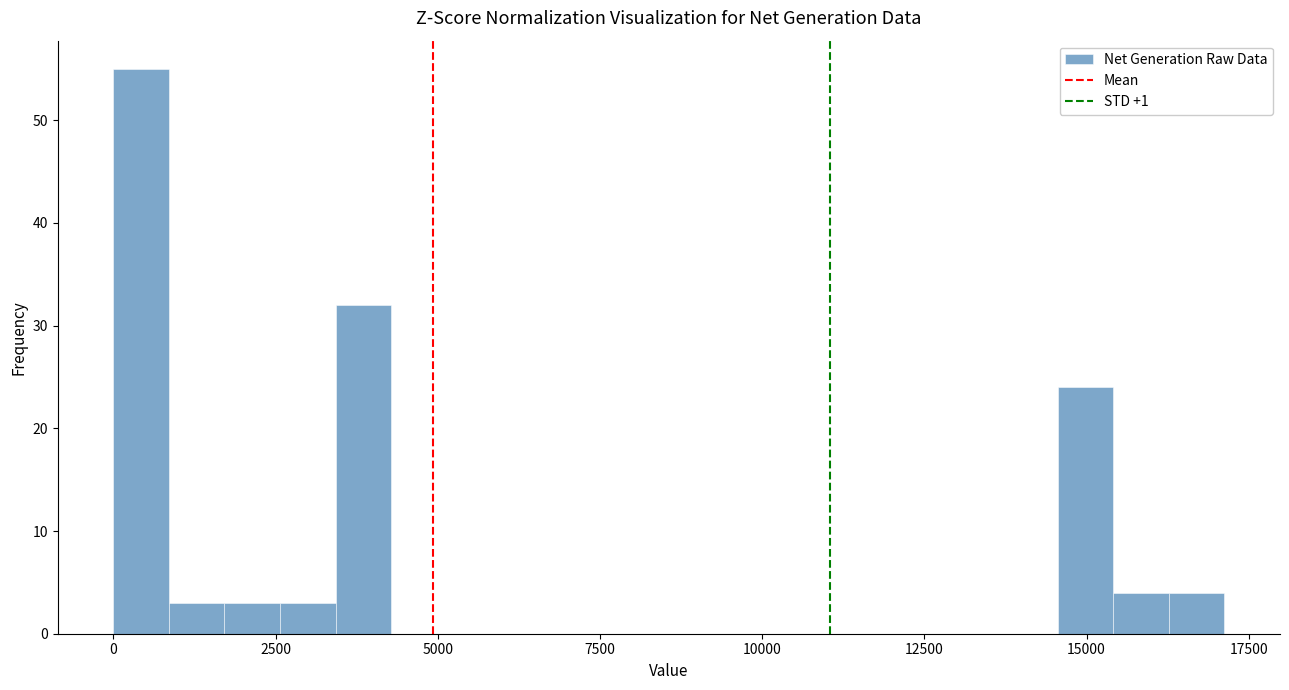

Read against the x-axis, roughly where is the centre of the tallest bar?

500